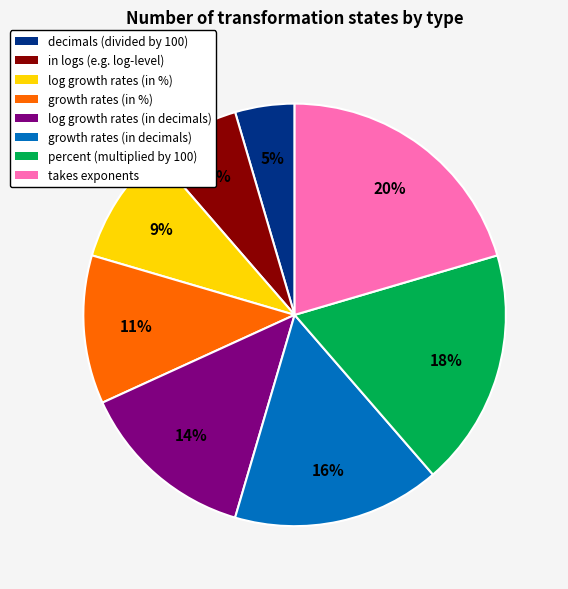

To the nearest percent, what is the difference between the decimals (divided by 100) and log growth rates (in decimals) slice percentages?

9%